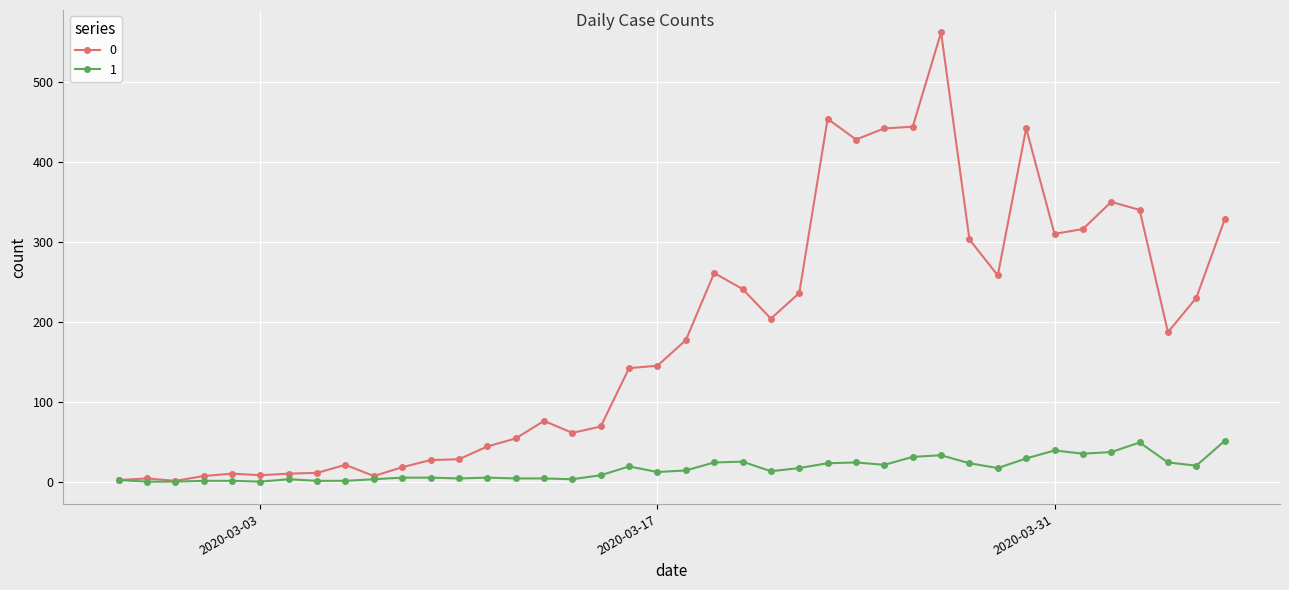

True or false: 0 has more than 1 points higher than both neighbors.

True